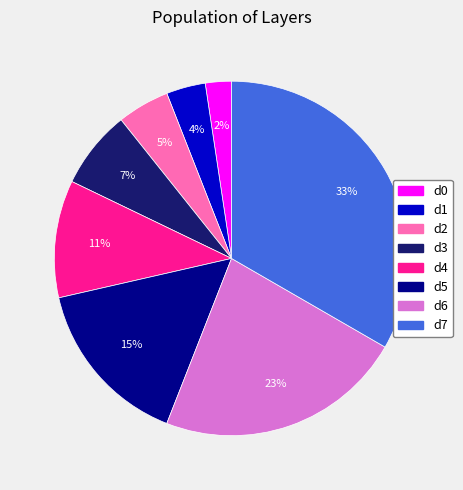

Is the sum of d2 and d0 greater than half?

No